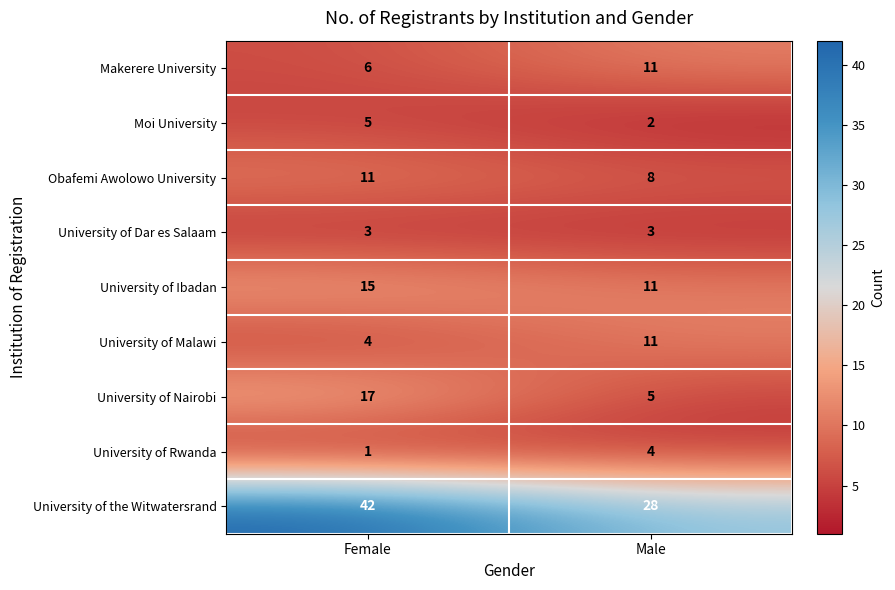

What is the approximate value of Obafemi Awolowo University at Female?

11